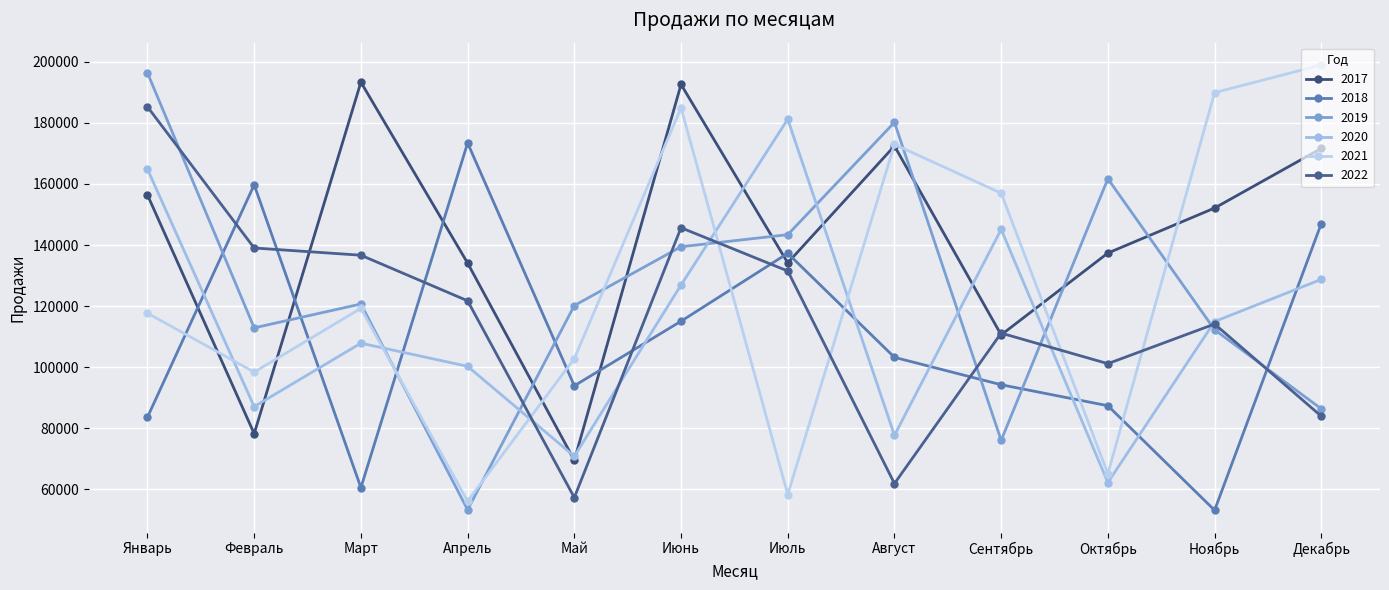

Where does the 2021 series first go above 119253?

Июнь